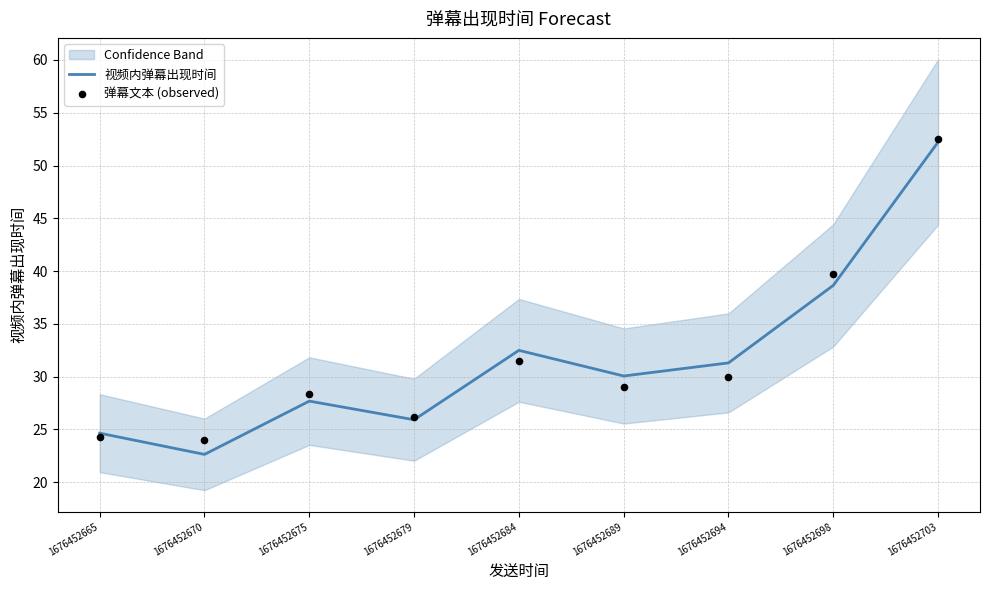

Which series has the largest total across all categories?

视频内弹幕出现时间